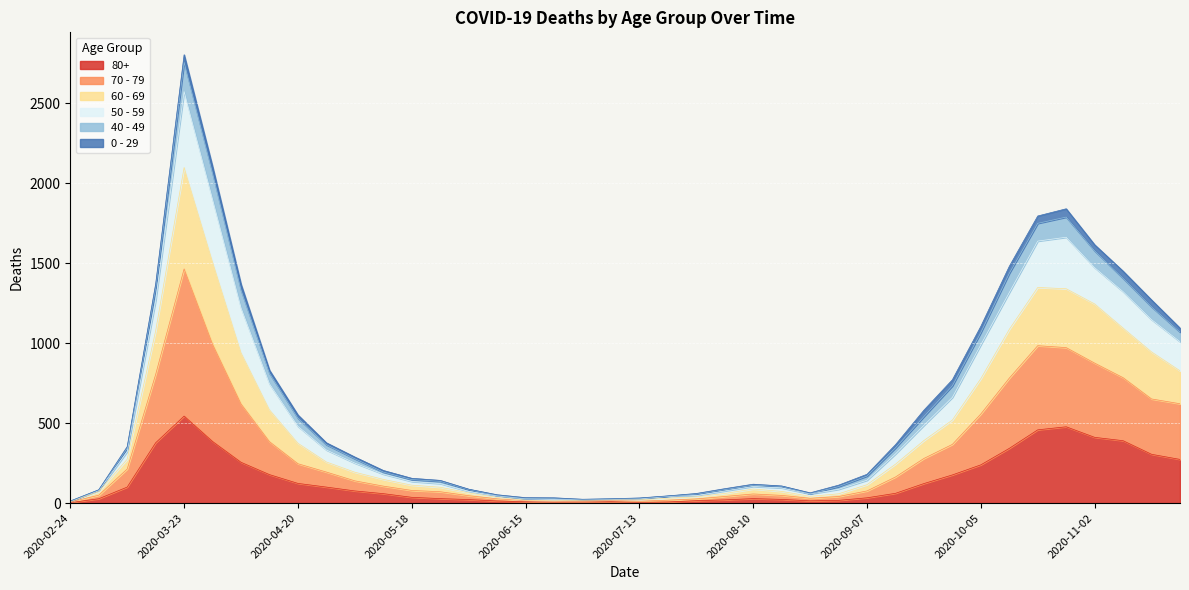

True or false: 80+ and 70 - 79 intersect in this chart.

False